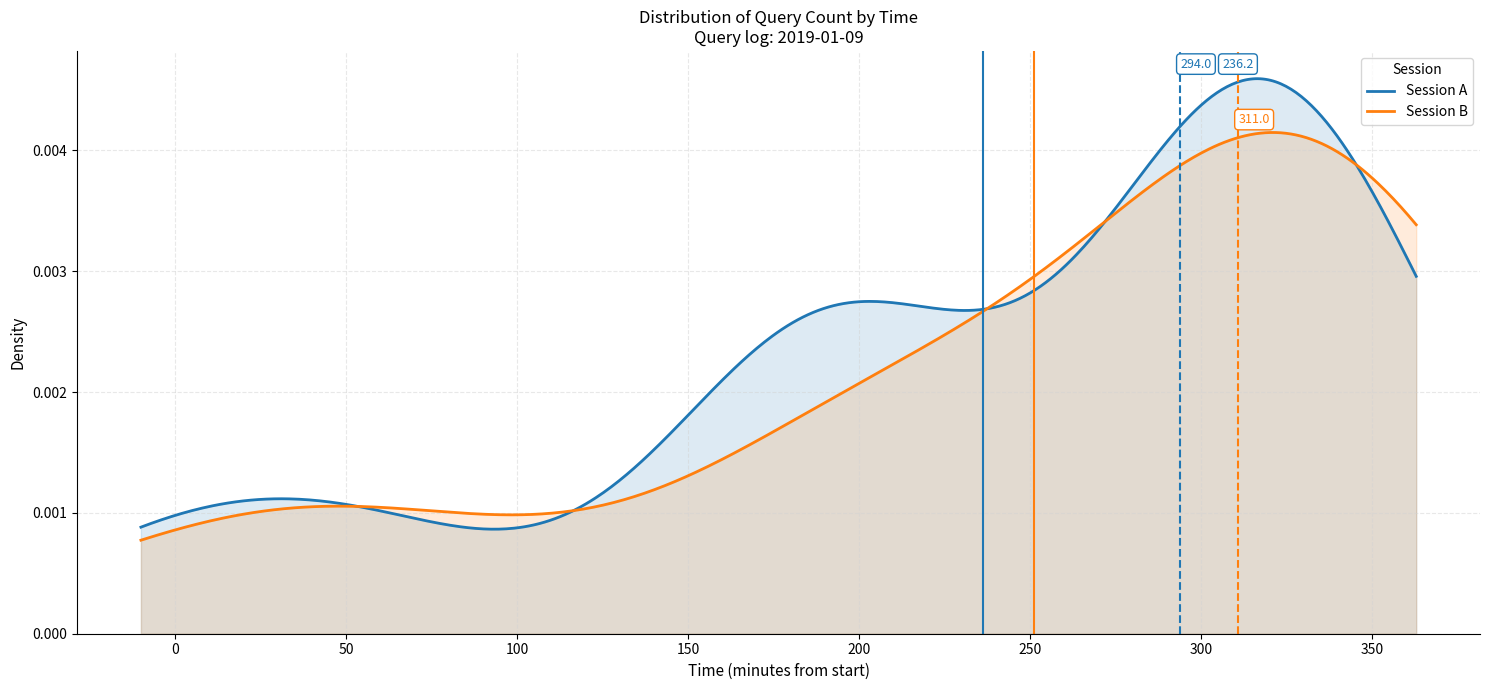

Which series has the widest spread of values?

Session A